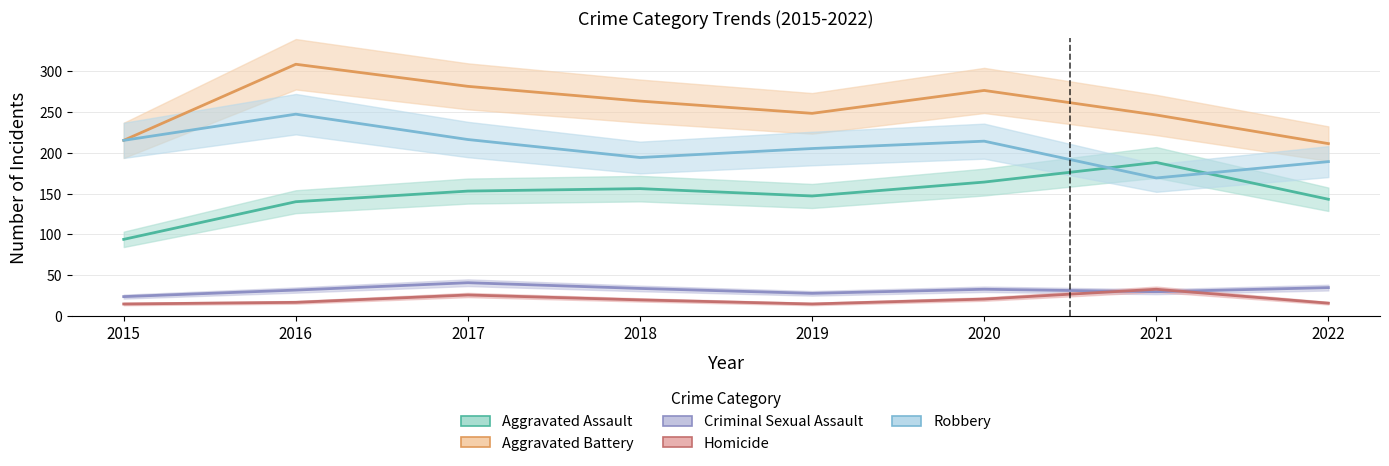

How many series are shown in this chart?

5